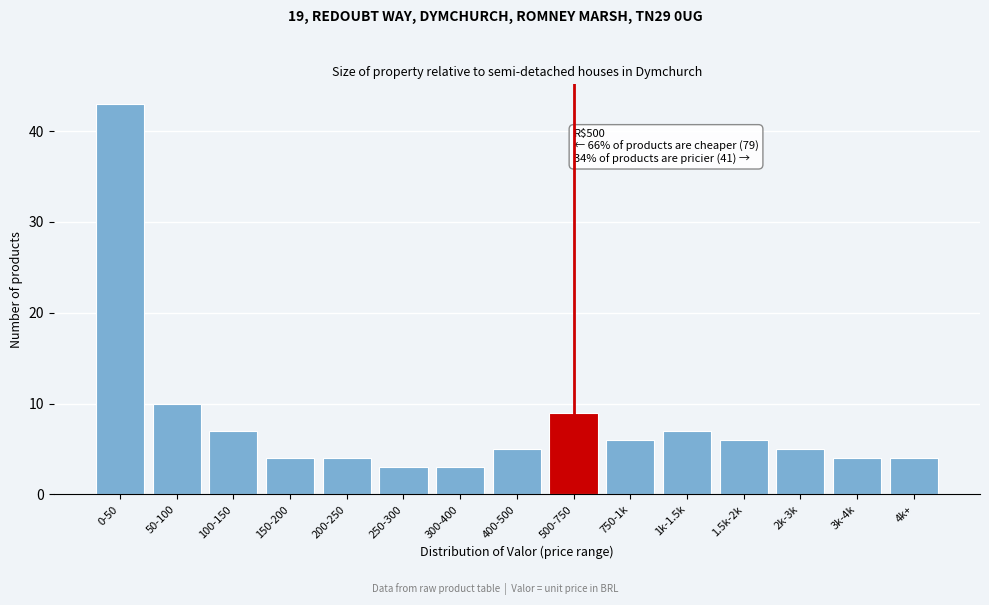

Reading left to right, list all the values displayed in this chart.

0-50=43	50-100=10	100-150=7	150-200=4	200-250=4	250-300=3	300-400=3	400-500=5	500-750=9	750-1k=6	1k-1.5k=7	1.5k-2k=6	2k-3k=5	3k-4k=4	4k+=4